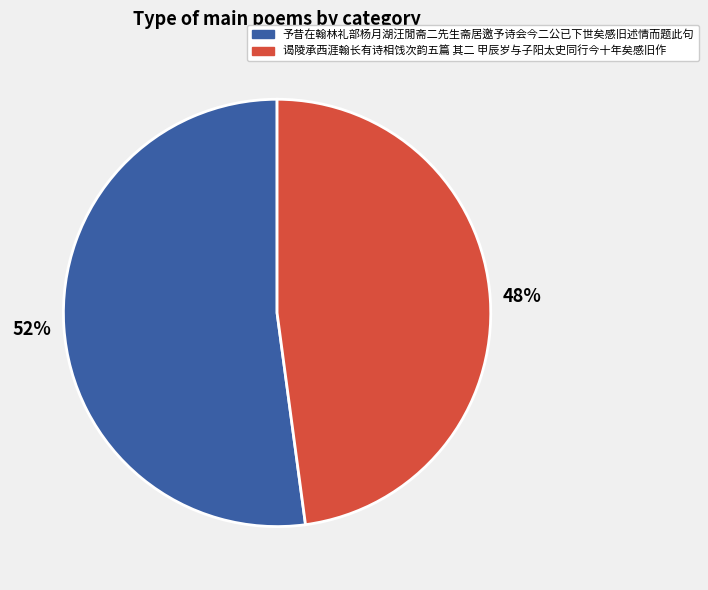

Which has a higher value, 谒陵承西涯翰长有诗相饯次韵五篇 其二 甲辰岁与子阳太史同行今十年矣感旧作 or 予昔在翰林礼部杨月湖汪閒斋二先生斋居邀予诗会今二公已下世矣感旧述情而题此句?

予昔在翰林礼部杨月湖汪閒斋二先生斋居邀予诗会今二公已下世矣感旧述情而题此句